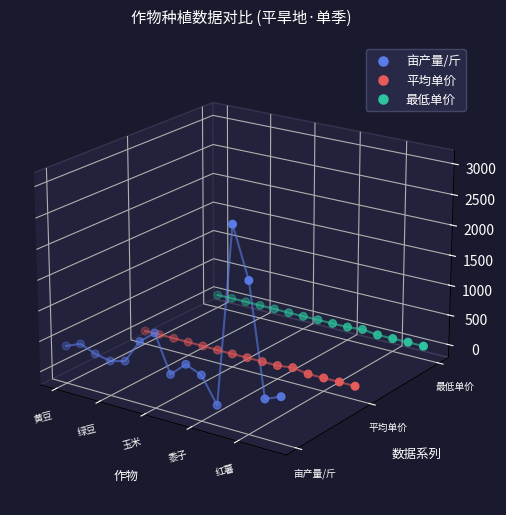

Which series contains the lowest Y value?

亩产量/斤